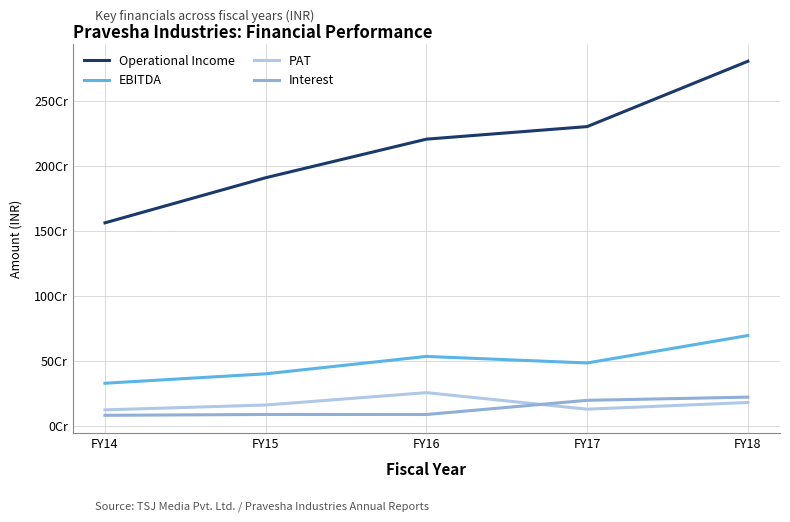

Between FY16 and FY18, which series saw the biggest shift?

Operational Income